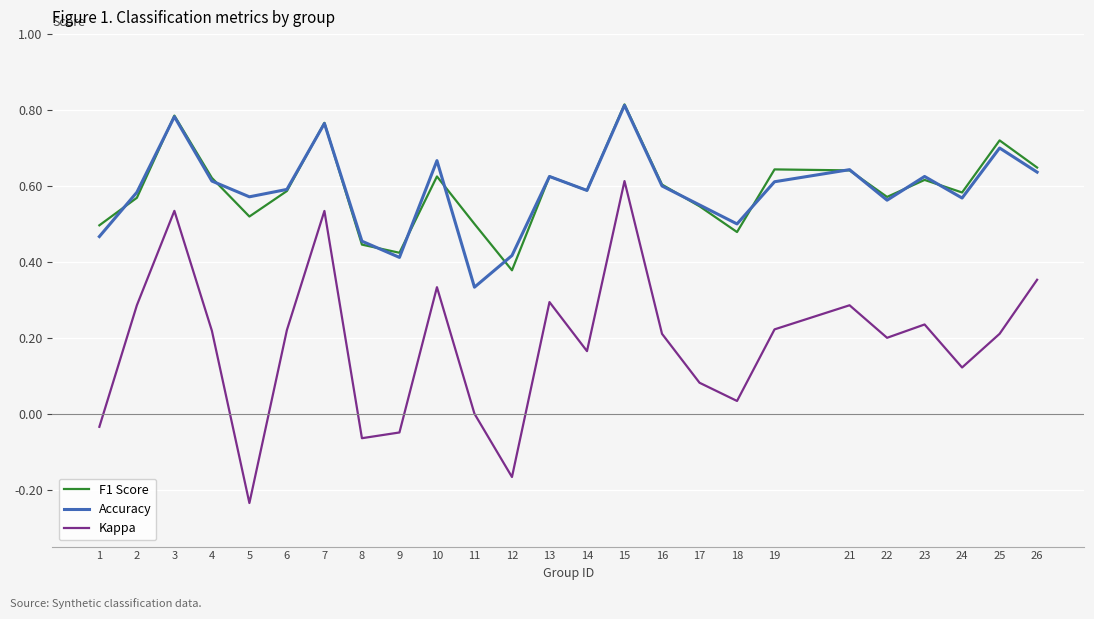

True or false: F1 Score and Kappa intersect in this chart.

False